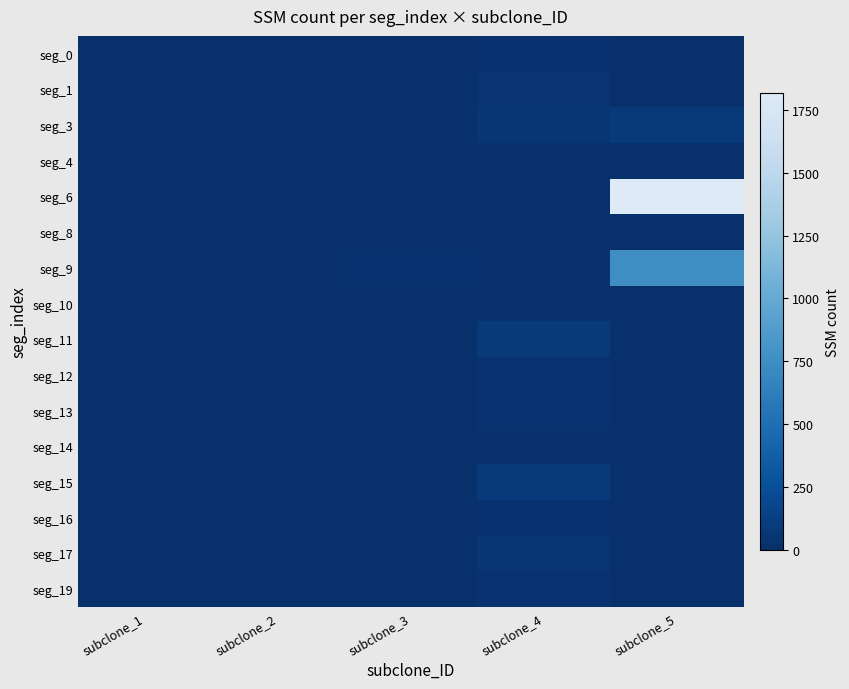

At which category does the chart reach its peak across all series?

subclone_5